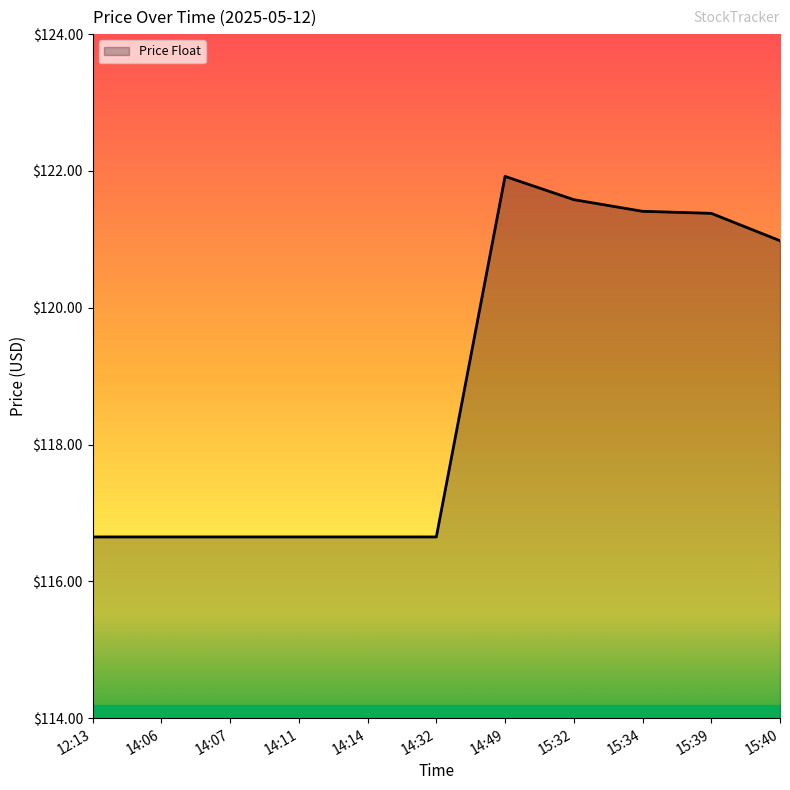

Where is the data nearest to the value 119?

15:40